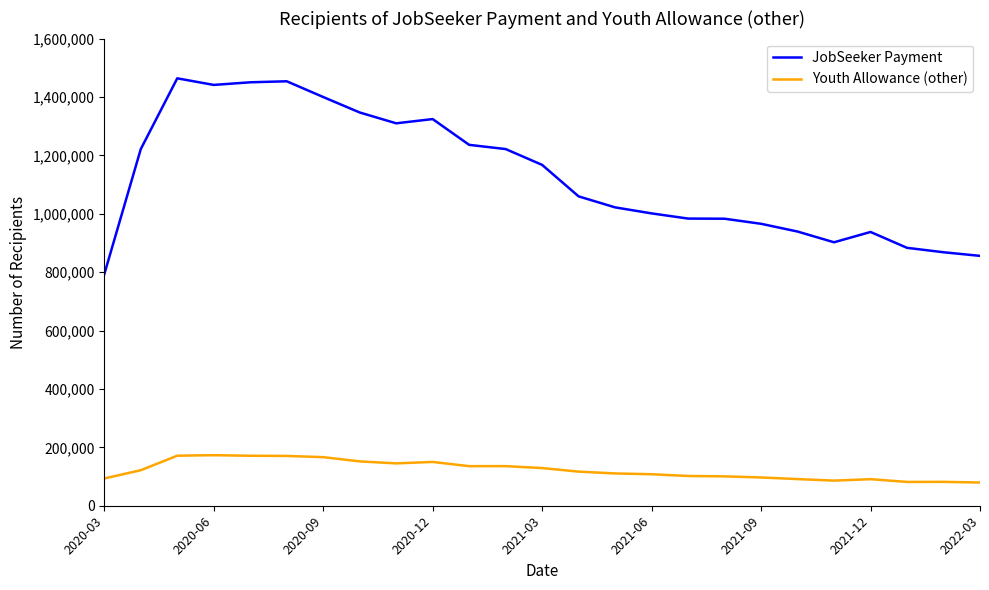

What is the greatest value displayed?

1463863